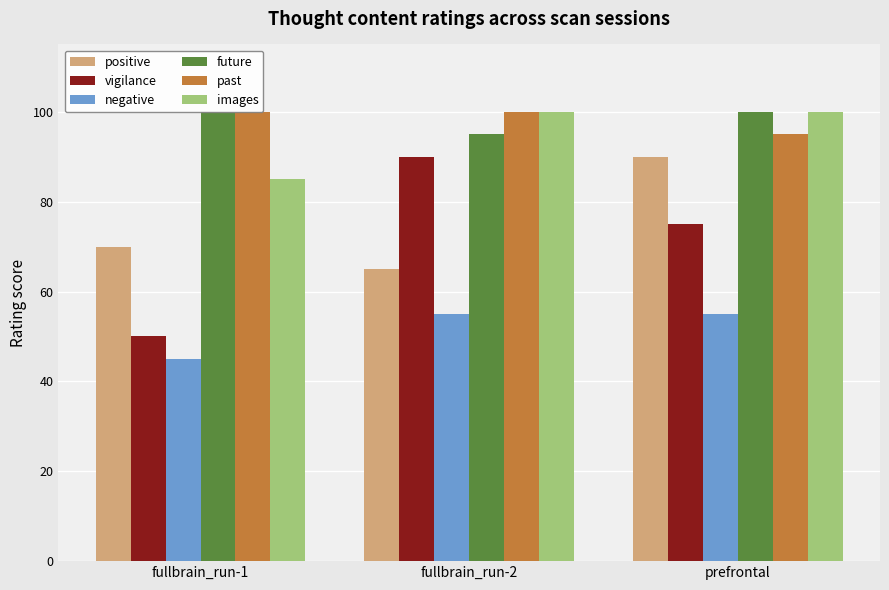

Which category has the highest value across all series?

fullbrain_run-1